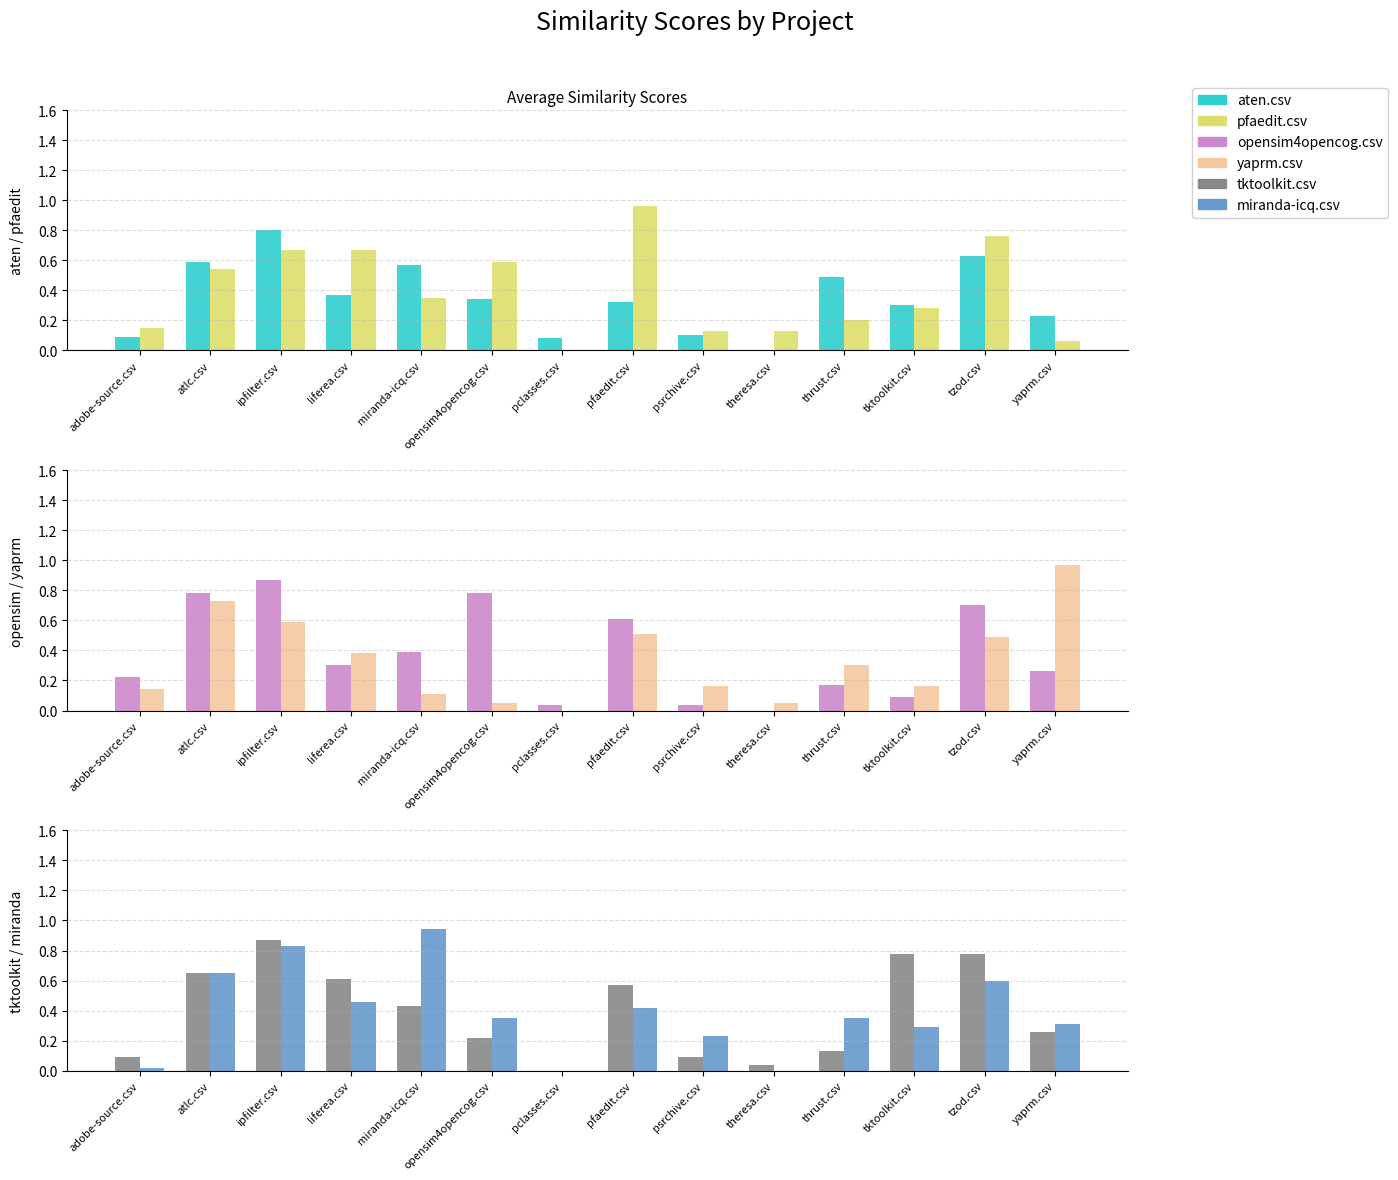

Reading left to right, transcribe all the data shown in this chart.

aten.csv: 0.1	0.6	0.8	0.4	0.6	0.3	0.1	0.3	0.1	0.0	0.5	0.3	0.6	0.2
pfaedit.csv: 0.1	0.5	0.7	0.7	0.3	0.6	0.0	1.0	0.1	0.1	0.2	0.3	0.8	0.1
opensim4opencog.csv: 0.2	0.8	0.9	0.3	0.4	0.8	0.0	0.6	0.0	0.0	0.2	0.1	0.7	0.3
yaprm.csv: 0.1	0.7	0.6	0.4	0.1	0.1	0.0	0.5	0.2	0.1	0.3	0.2	0.5	1.0
tktoolkit.csv: 0.1	0.7	0.9	0.6	0.4	0.2	0.0	0.6	0.1	0.0	0.1	0.8	0.8	0.3
miranda-icq.csv: 0.0	0.7	0.8	0.5	0.9	0.3	0.0	0.4	0.2	0.0	0.3	0.3	0.6	0.3